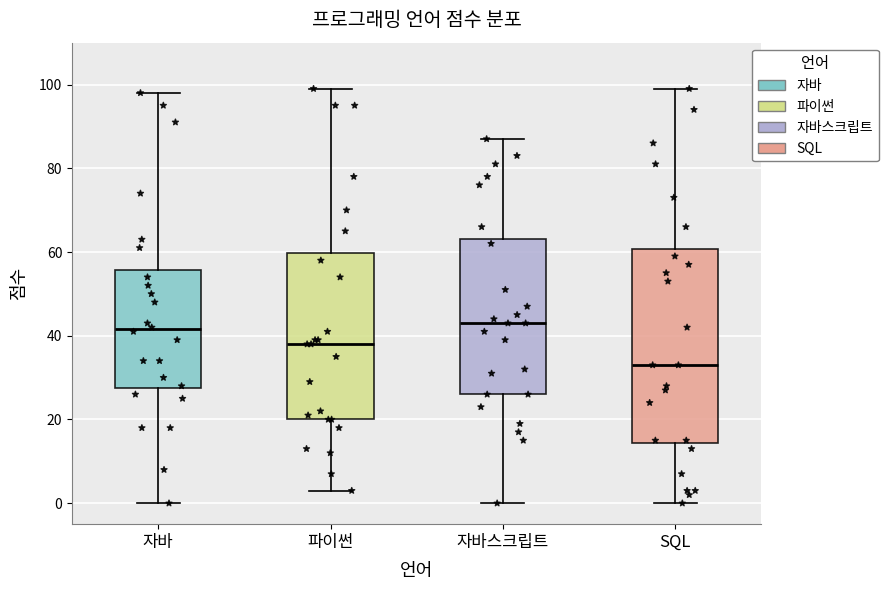

Reading left to right, read every box against the y-axis: the position of its median line, the range the box covers, and the ends of its whiskers. The values are not printed on the chart, so give them approximately, as read against the axis.

자바: median 42, box 28 to 56, whiskers 0 to 98
파이썬: median 38, box 20 to 60, whiskers 4 to 100
자바스크립트: median 44, box 26 to 64, whiskers 0 to 88
SQL: median 34, box 14 to 60, whiskers 0 to 100